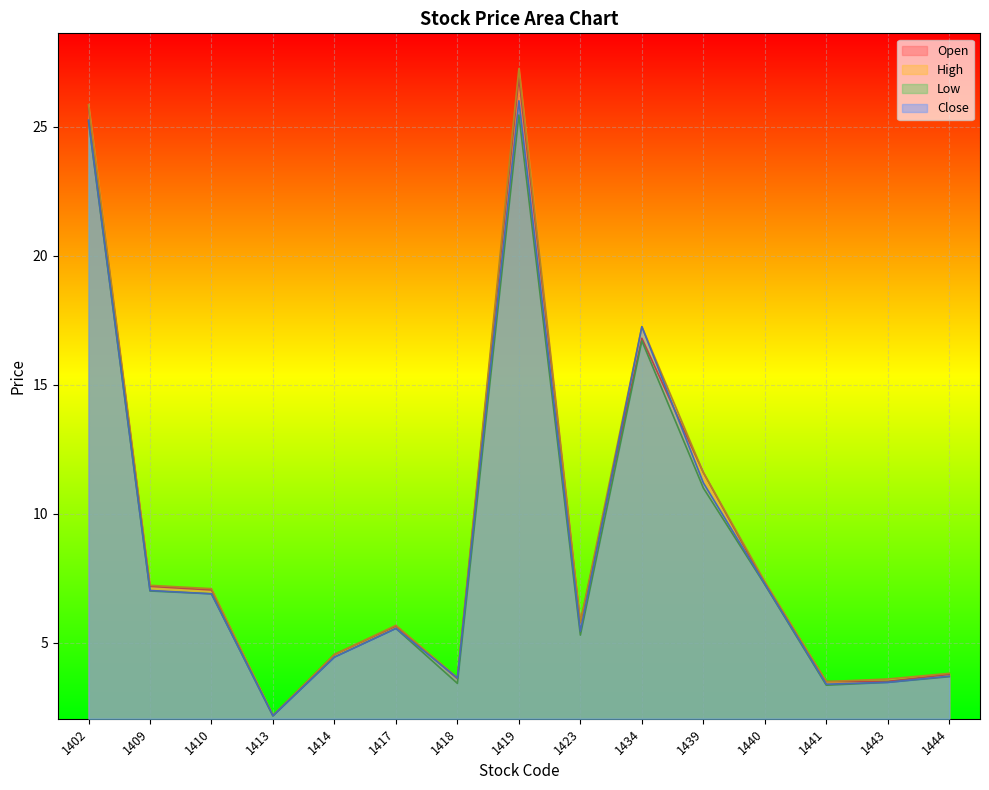

True or false: Close and High intersect in this chart.

False